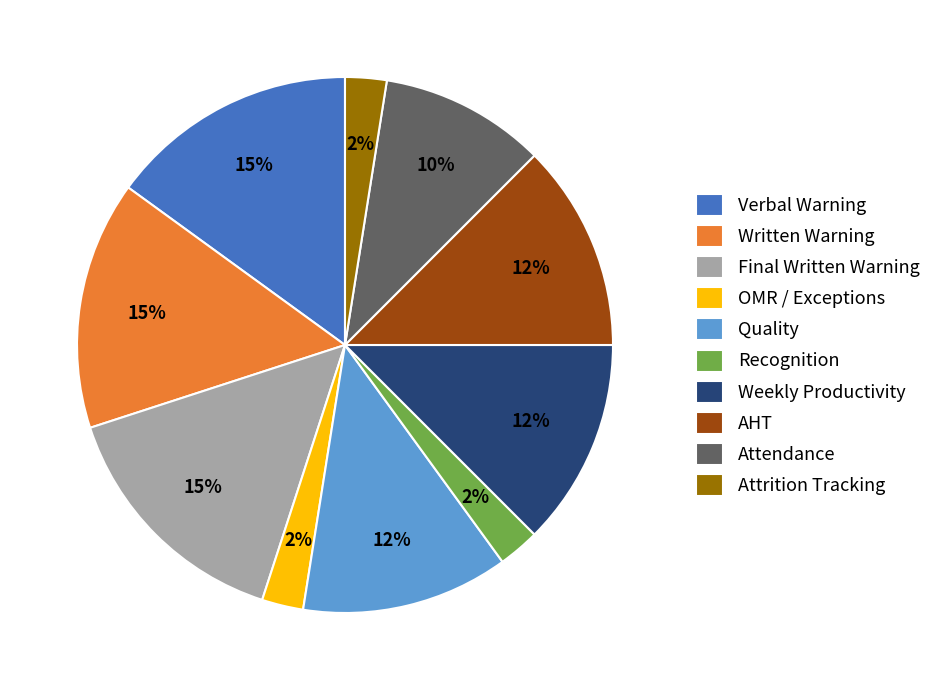

What is the ratio of the value at Recognition to the value at OMR / Exceptions?

1.0